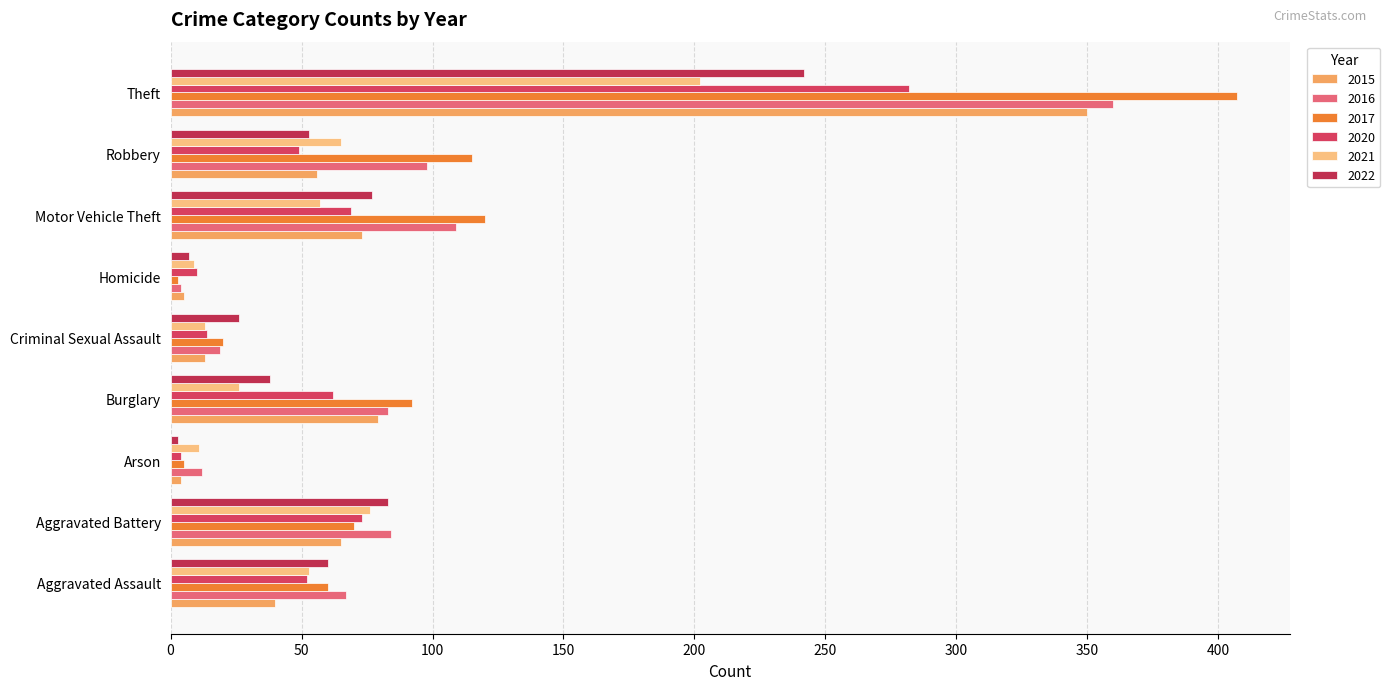

The 2017 series shows 23 at Aggravated Battery. True or false?

False